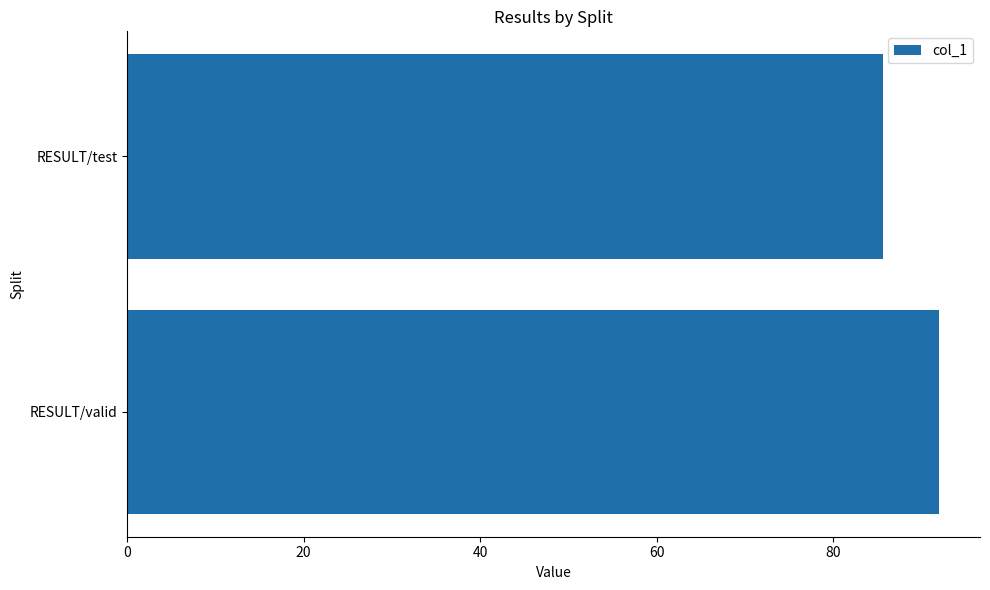

What is the average value?

88.8